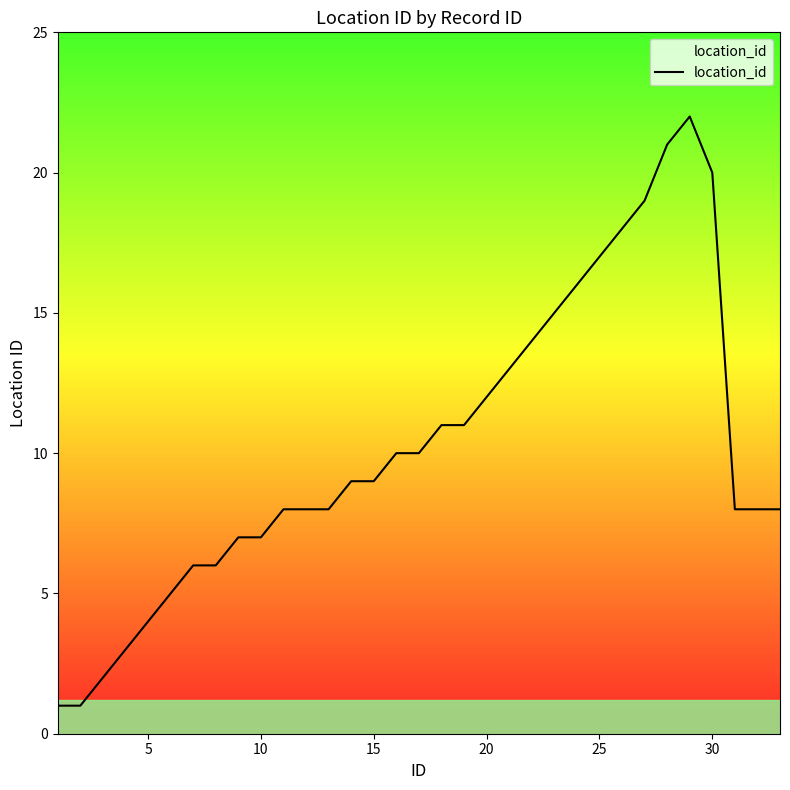

What is the difference between the maximum and minimum values?

21